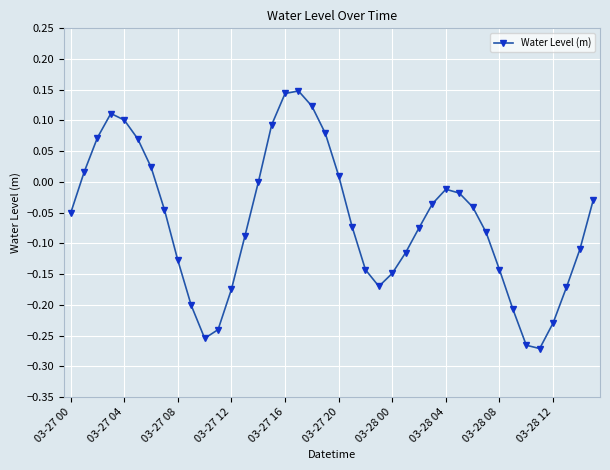

How many interior local valleys (lower than both neighbors) does the data have?

3